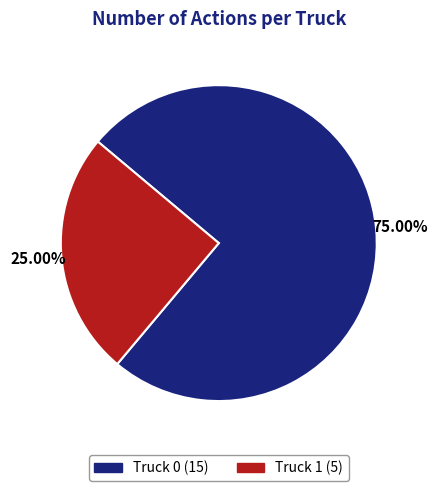

Which category has the biggest portion of the pie?

Truck 0